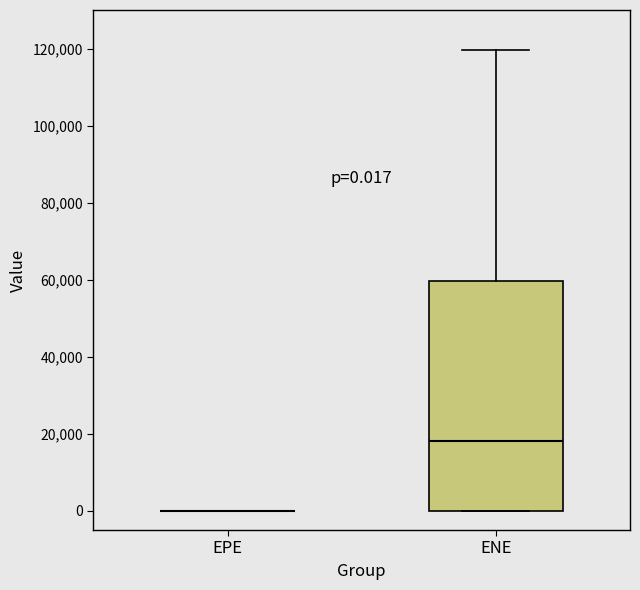

Which box is the tallest, from its lower edge to its upper edge?

ENE